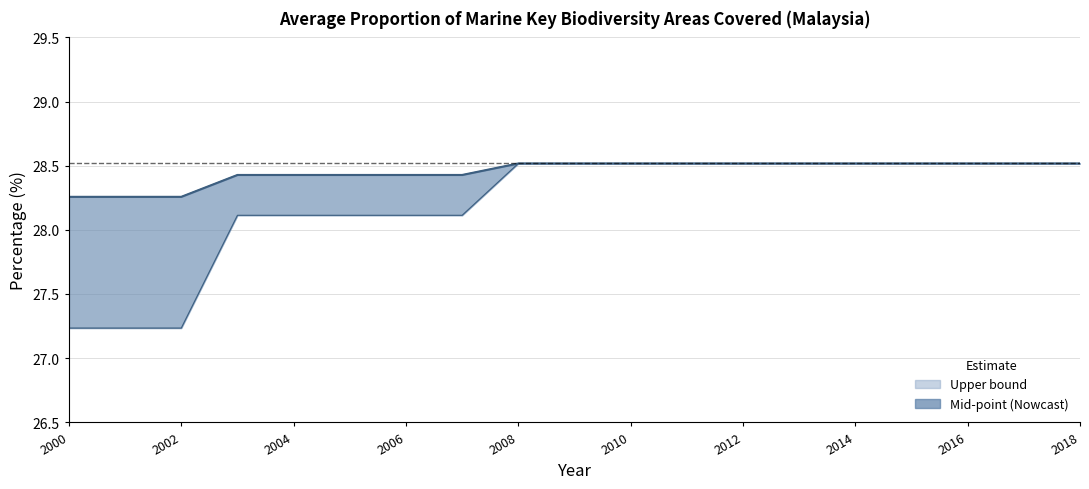

True or false: Upper bound and Mid-point intersect in this chart.

False